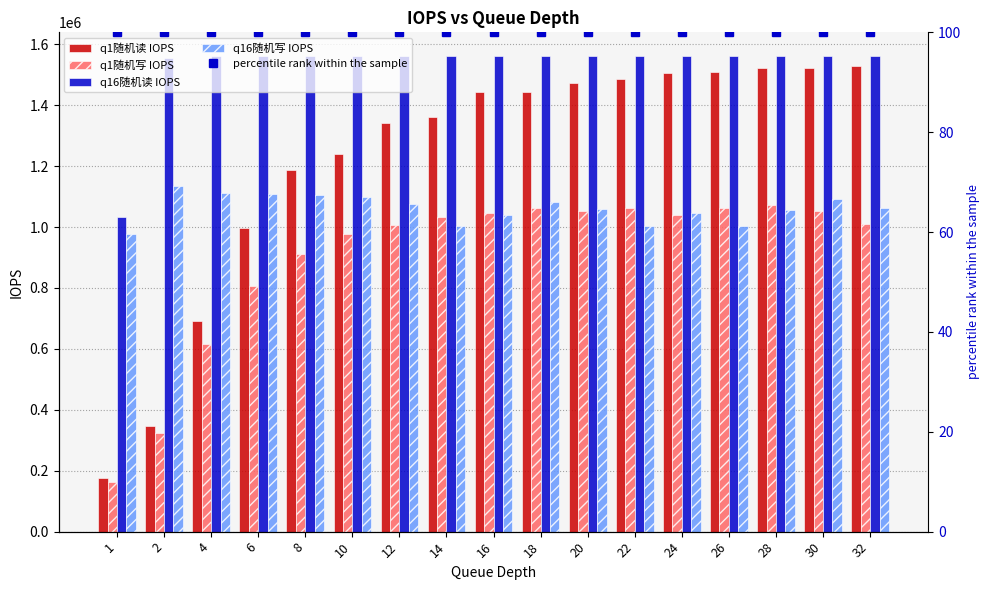

Is it true that q16随机写 IOPS equals 582058.4 at 22?

False